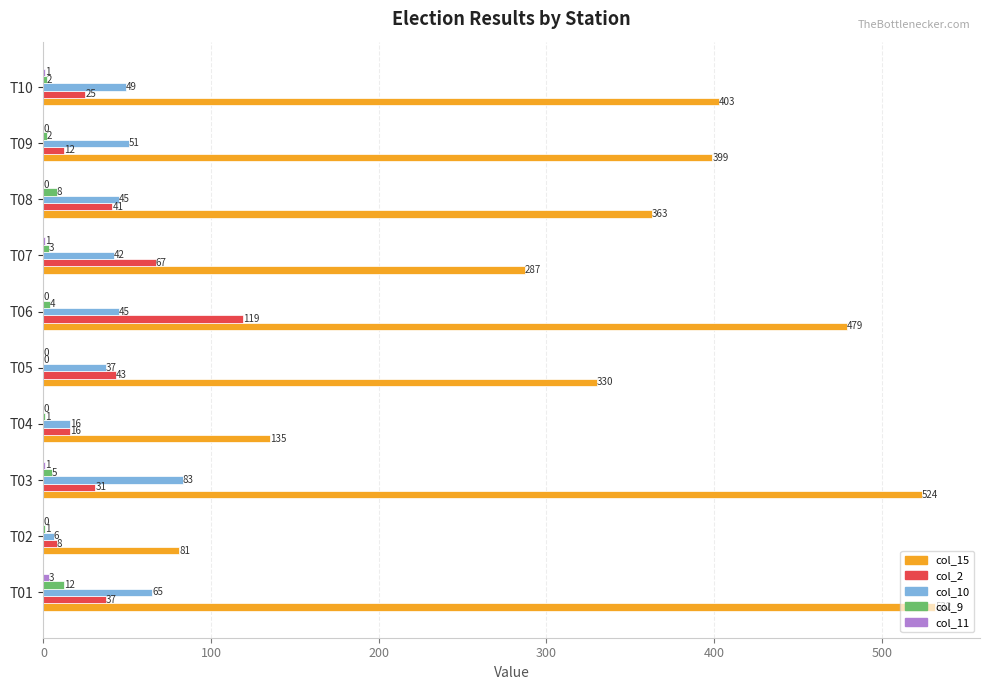

What is the sum of all col_9 values?

38